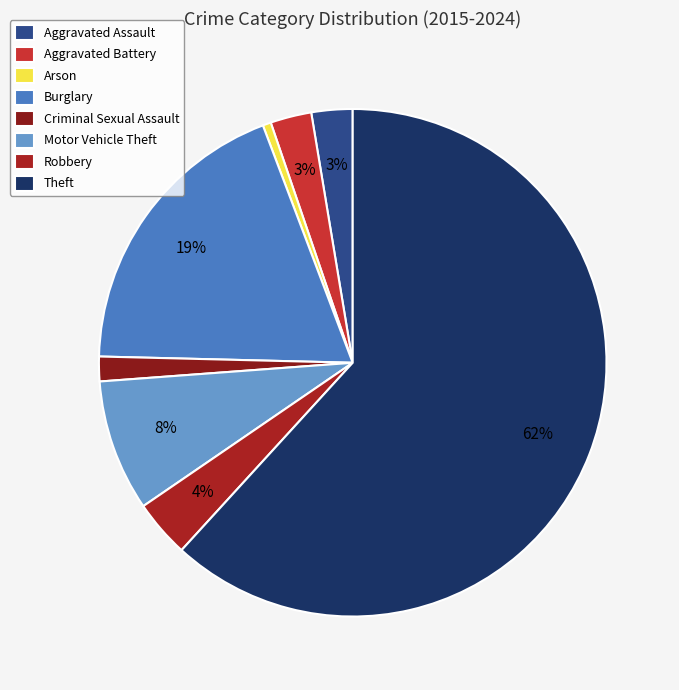

What percentage is the Robbery slice, to the nearest percent?

4%